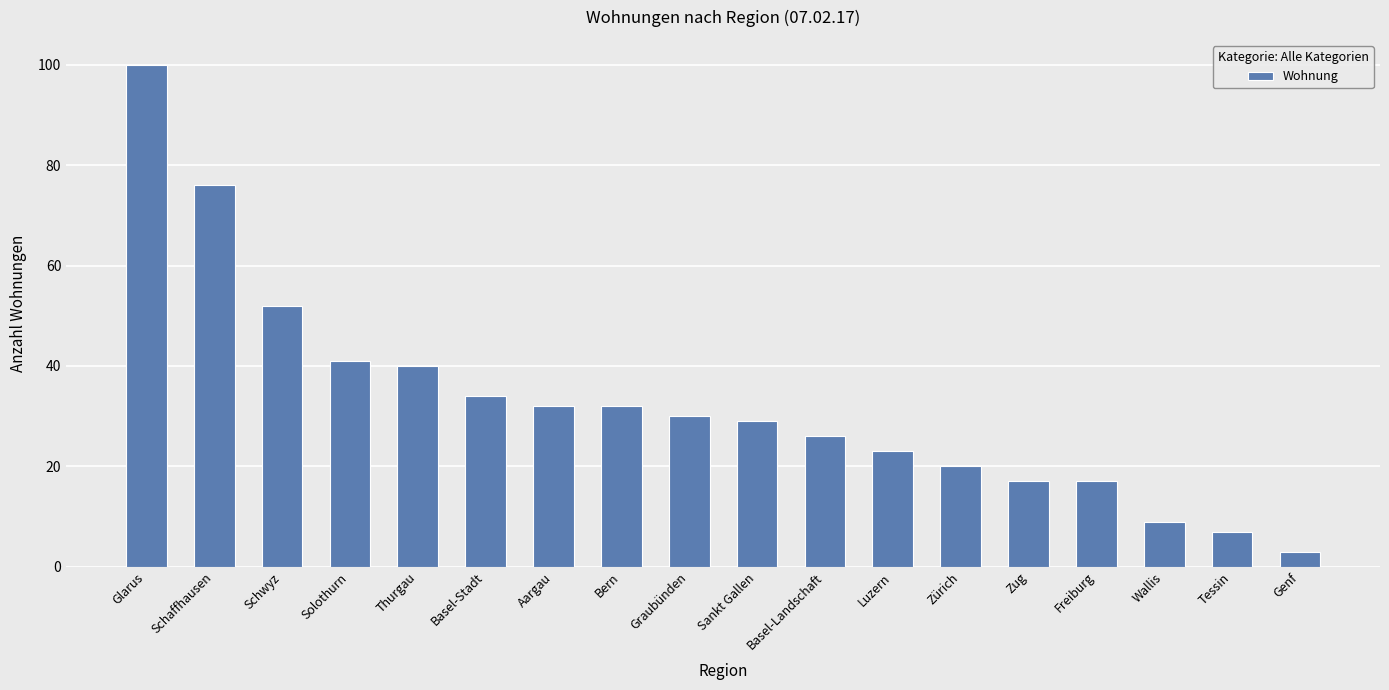

Reading left to right, what are all the values shown in this chart?

Glarus=100	Schaffhausen=76	Schwyz=52	Solothurn=41	Thurgau=40	Basel-Stadt=34	Aargau=32	Bern=32	Graubünden=30	Sankt Gallen=29	Basel-Landschaft=26	Luzern=23	Zürich=20	Zug=17	Freiburg=17	Wallis=9	Tessin=7	Genf=3